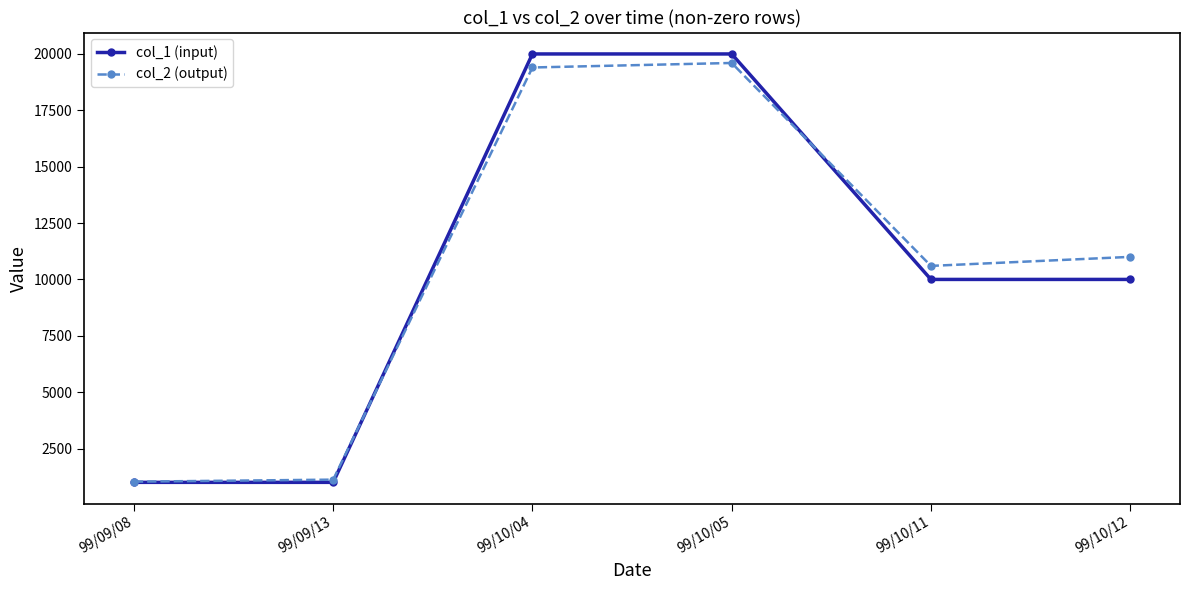

True or false: col_2 (output) has more than 0 points higher than both neighbors.

True